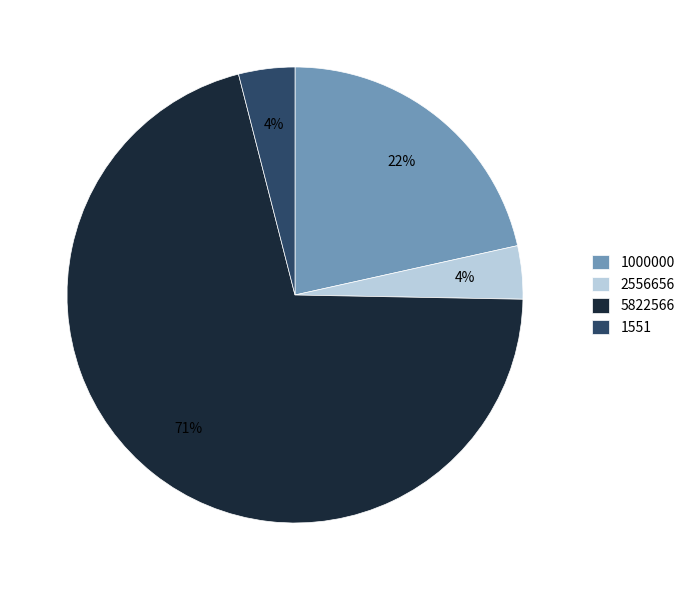

To the nearest percent, what percentage of the pie is 2556656?

4%